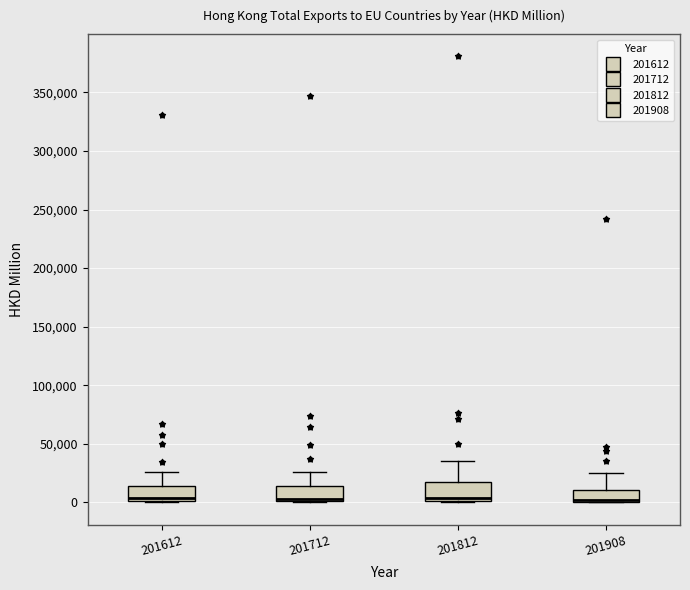

Reading left to right, read every box against the y-axis: the position of its median line, the range the box covers, and the ends of its whiskers. The values are not printed on the chart, so give them approximately, as read against the axis.

201612: median 5000, box 0 to 15000, whiskers 0 to 25000
201712: median 5000, box 0 to 15000, whiskers 0 to 25000
201812: median 5000, box 0 to 15000, whiskers 0 to 35000
201908: median 0 (drawn on the box's lower edge), box 0 to 10000, whiskers 0 to 25000